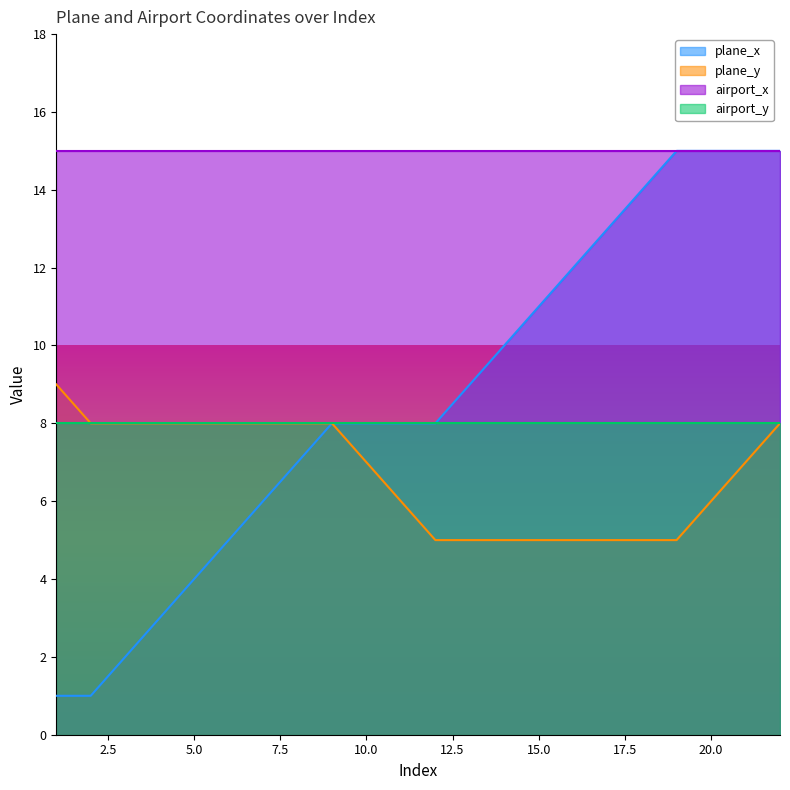

What is the lowest value of the plane_y series?

5